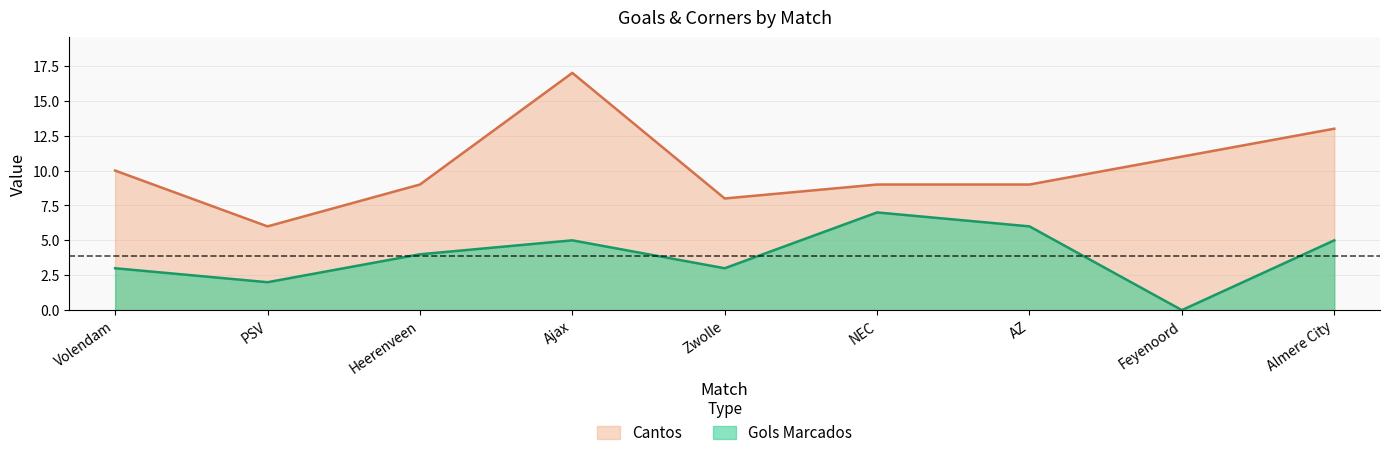

Reading right to left, extract all data points from this chart.

Gols Marcados: 5	0	6	7	3	5	4	2	3
Cantos: 13	11	9	9	8	17	9	6	10